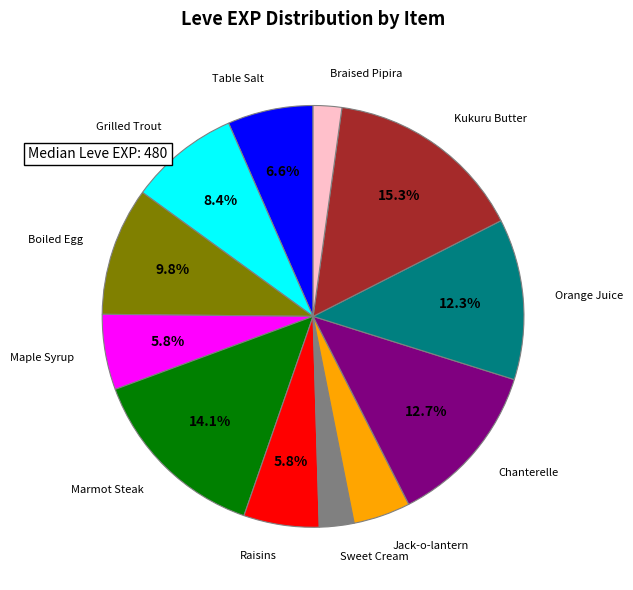

Count the number of slices in the pie.

12